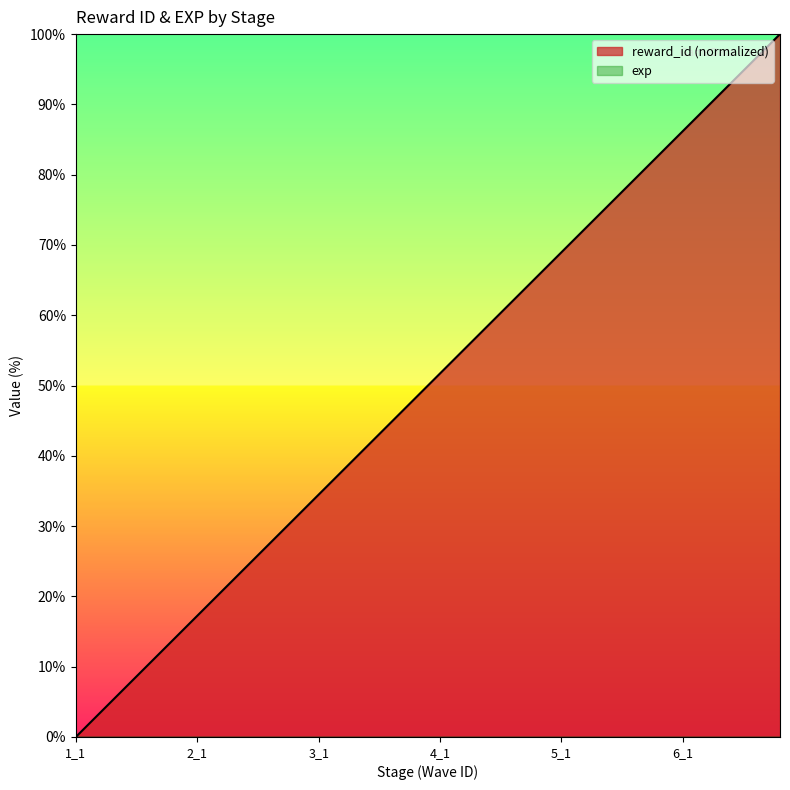

List the labels in order of value, largest first.

6_5, 6_4, 6_3, 6_2, 6_1, 5_5, 5_4, 5_3, 5_2, 5_1, 4_5, 4_4, 4_3, 4_2, 4_1, 3_5, 3_4, 3_3, 3_2, 3_1, 2_5, 2_4, 2_3, 2_2, 2_1, 1_5, 1_4, 1_3, 1_2, 1_1